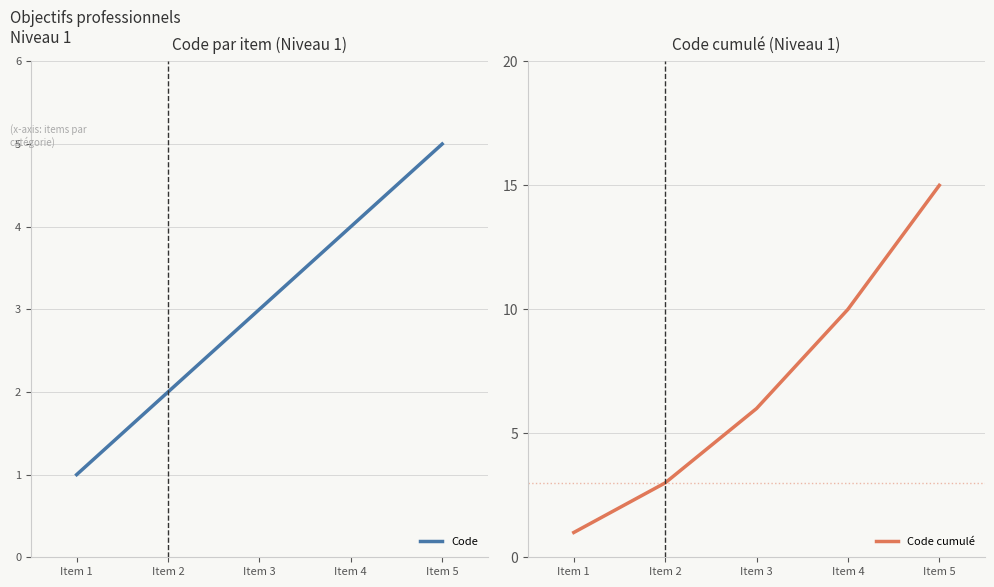

At how many categories does at least one series exceed 1?

4